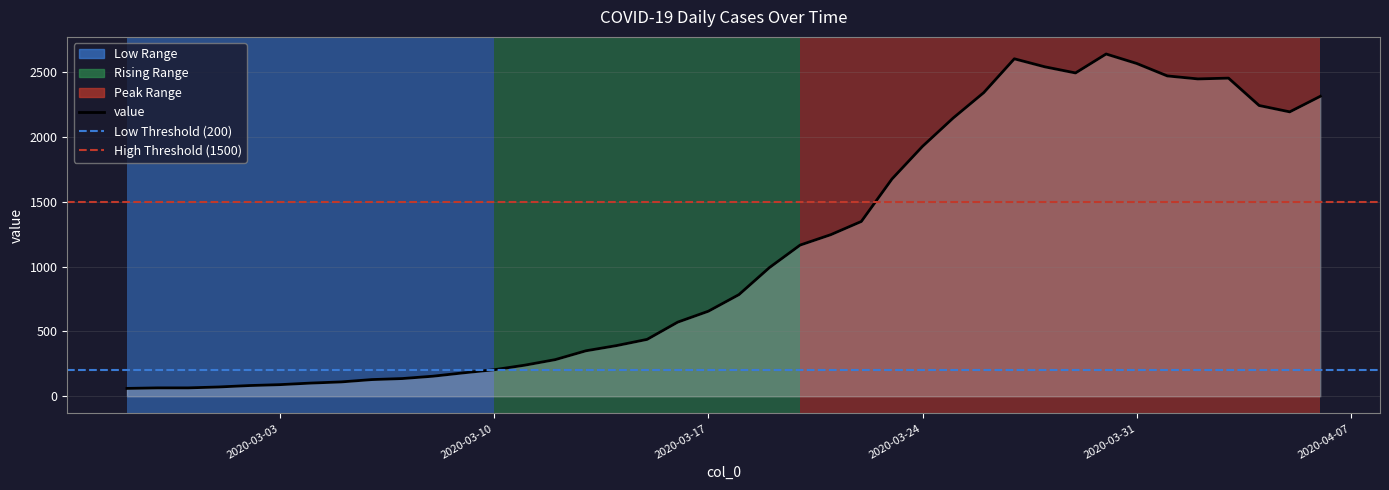

Rank the categories by value from highest to lowest.

2020-03-30, 2020-03-27, 2020-03-31, 2020-03-28, 2020-03-29, 2020-04-01, 2020-04-03, 2020-04-02, 2020-03-26, 2020-04-06, 2020-04-04, 2020-04-05, 2020-03-25, 2020-03-24, 2020-03-23, 2020-03-22, 2020-03-21, 2020-03-20, 2020-03-19, 2020-03-18, 2020-03-17, 2020-03-16, 2020-03-15, 2020-03-14, 2020-03-13, 2020-03-12, 2020-03-11, 2020-03-10, 2020-03-09, 2020-03-08, 2020-03-07, 2020-03-06, 2020-03-05, 2020-03-04, 2020-03-03, 2020-03-02, 2020-03-01, 2020-02-28, 2020-02-29, 2020-02-27